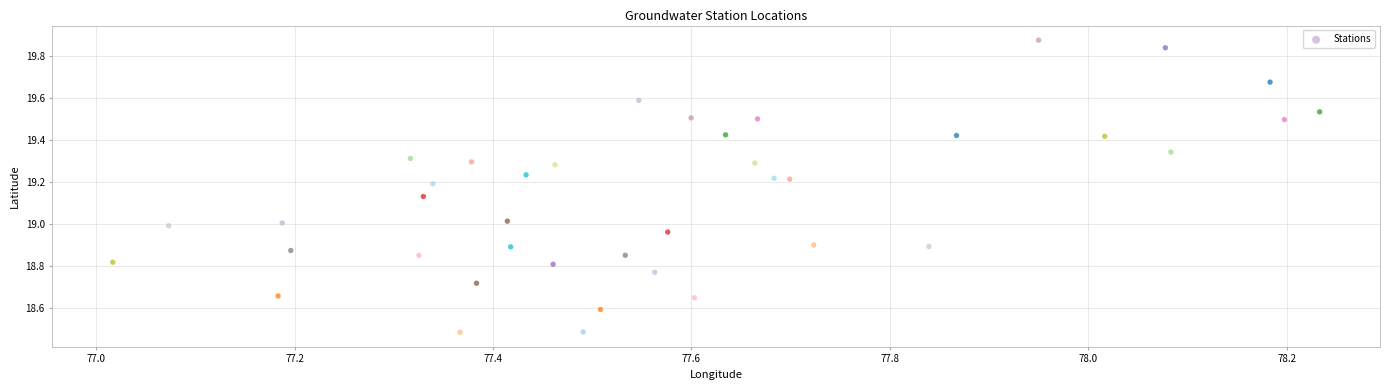

What is the range of Y values (max minus min)?

1.4